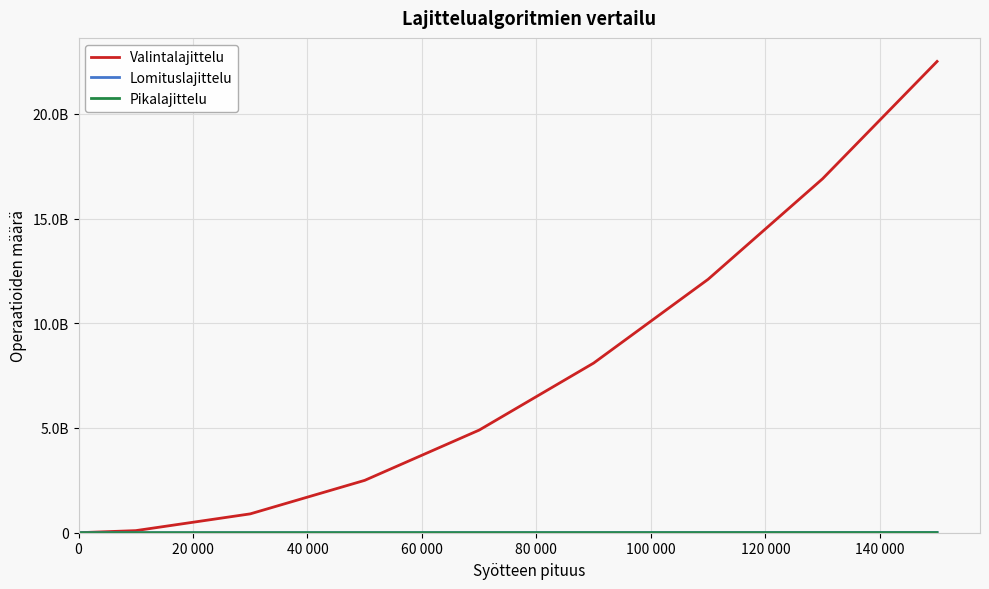

Does the chart have visible grid lines?

Yes